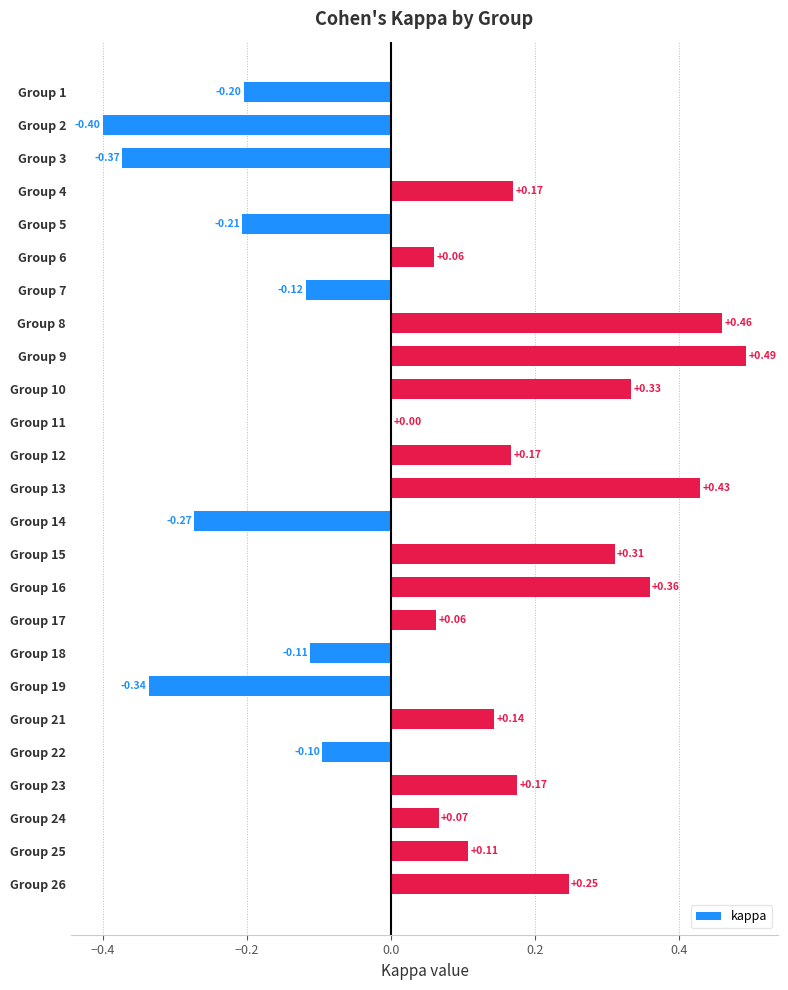

What is the sum of all values?

1.5